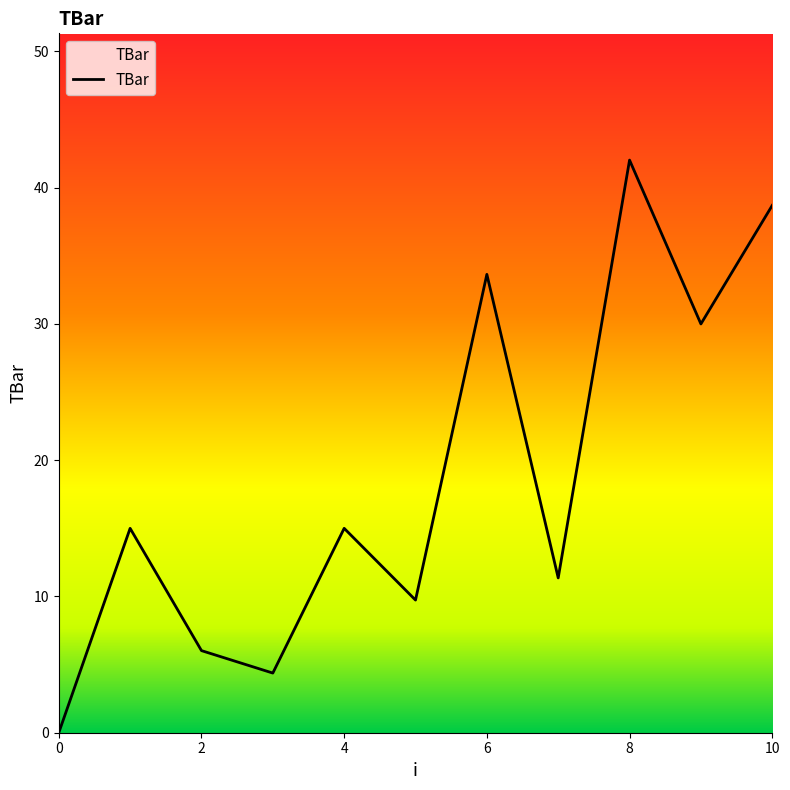

What is the maximum value shown in the chart?

42.0